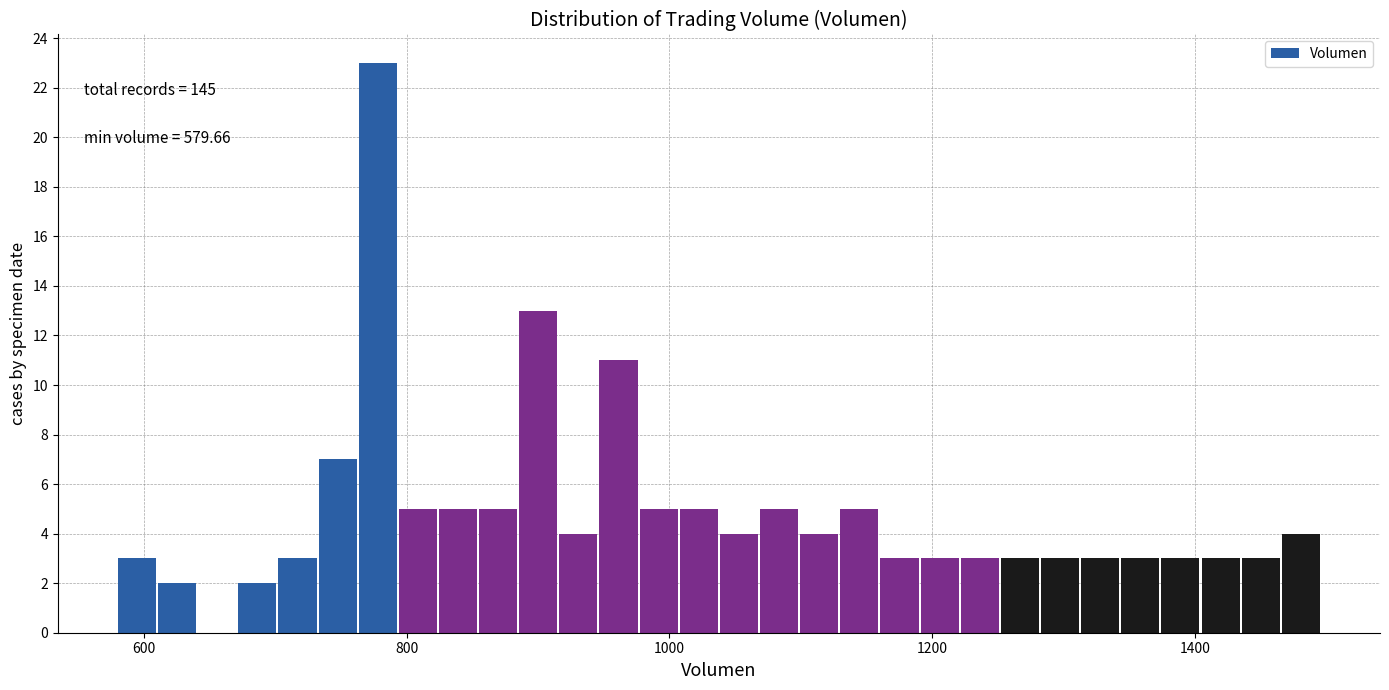

Read against the x-axis, roughly where is the centre of the tallest bar?

780